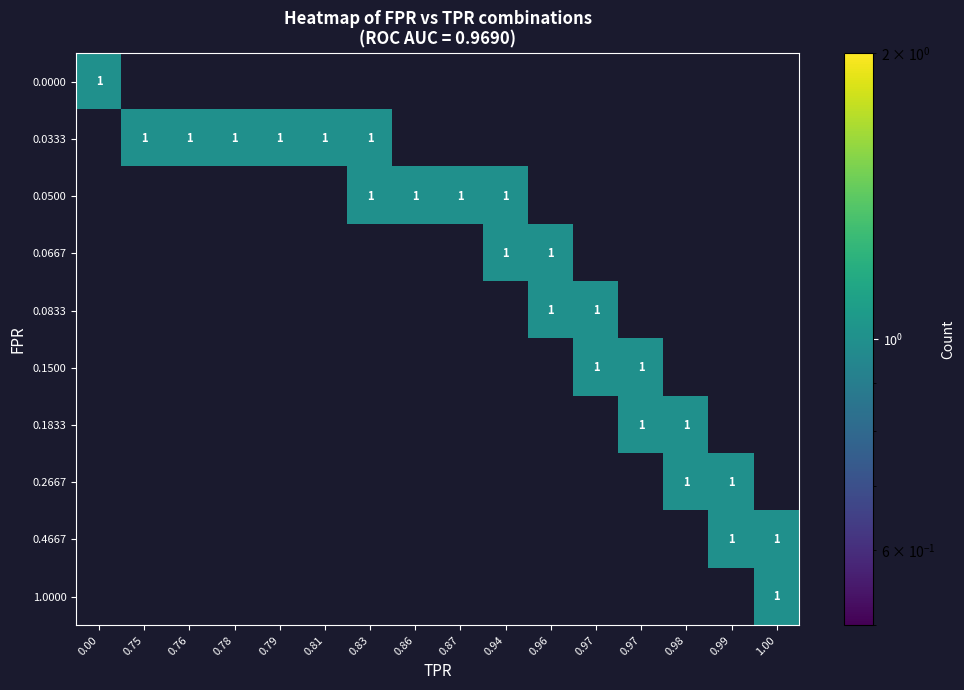

Count the number of data series in this chart.

10